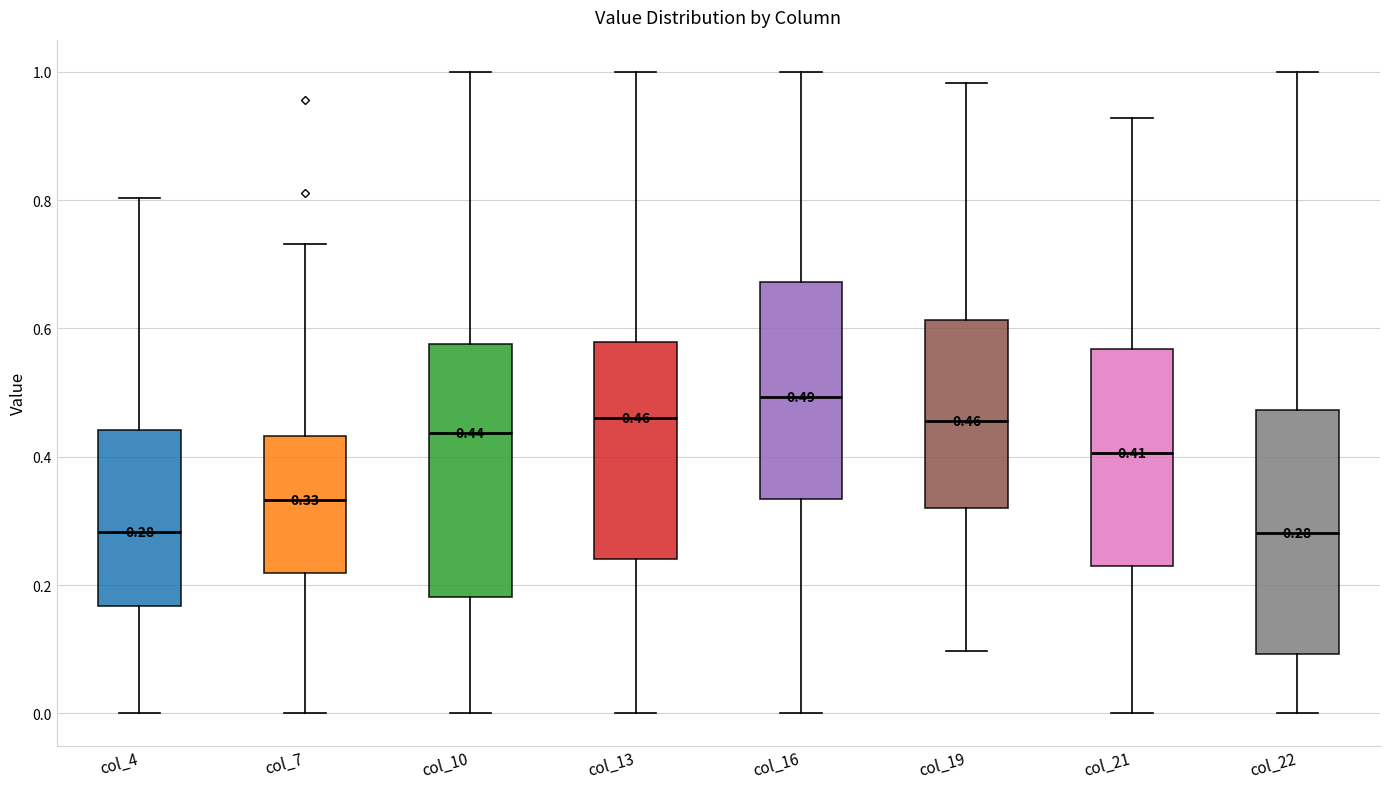

Which box's median line is the highest?

col_16